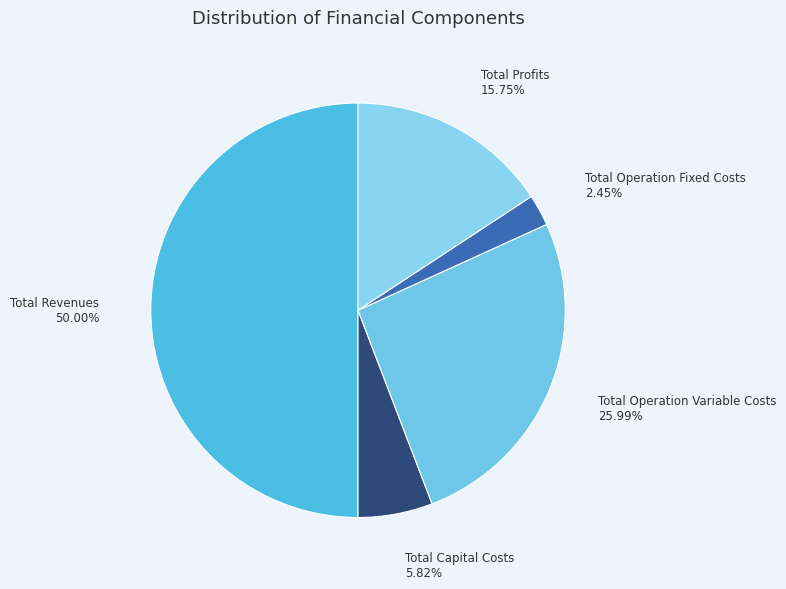

How much of the chart is everything except Total Revenues?

50.0%